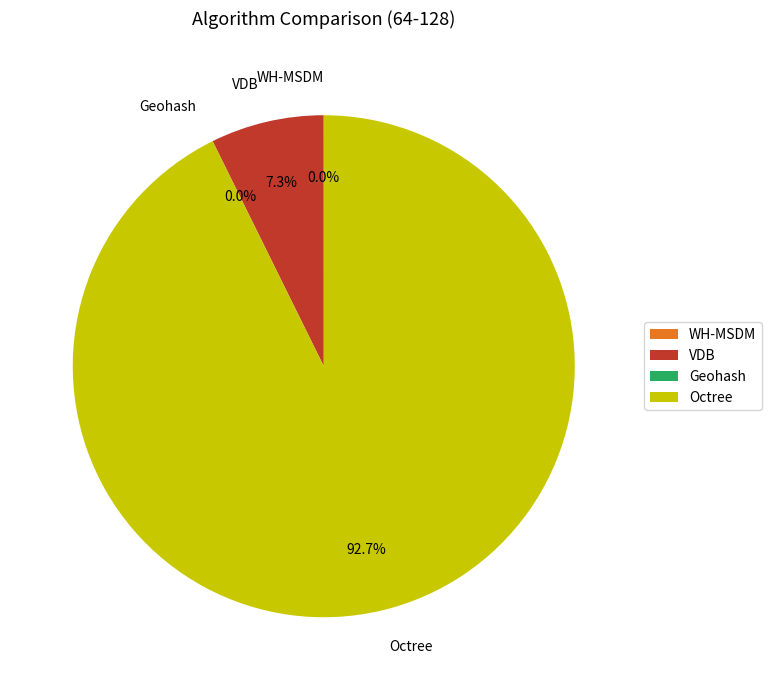

True or false: VDB accounts for 7% of the total.

True